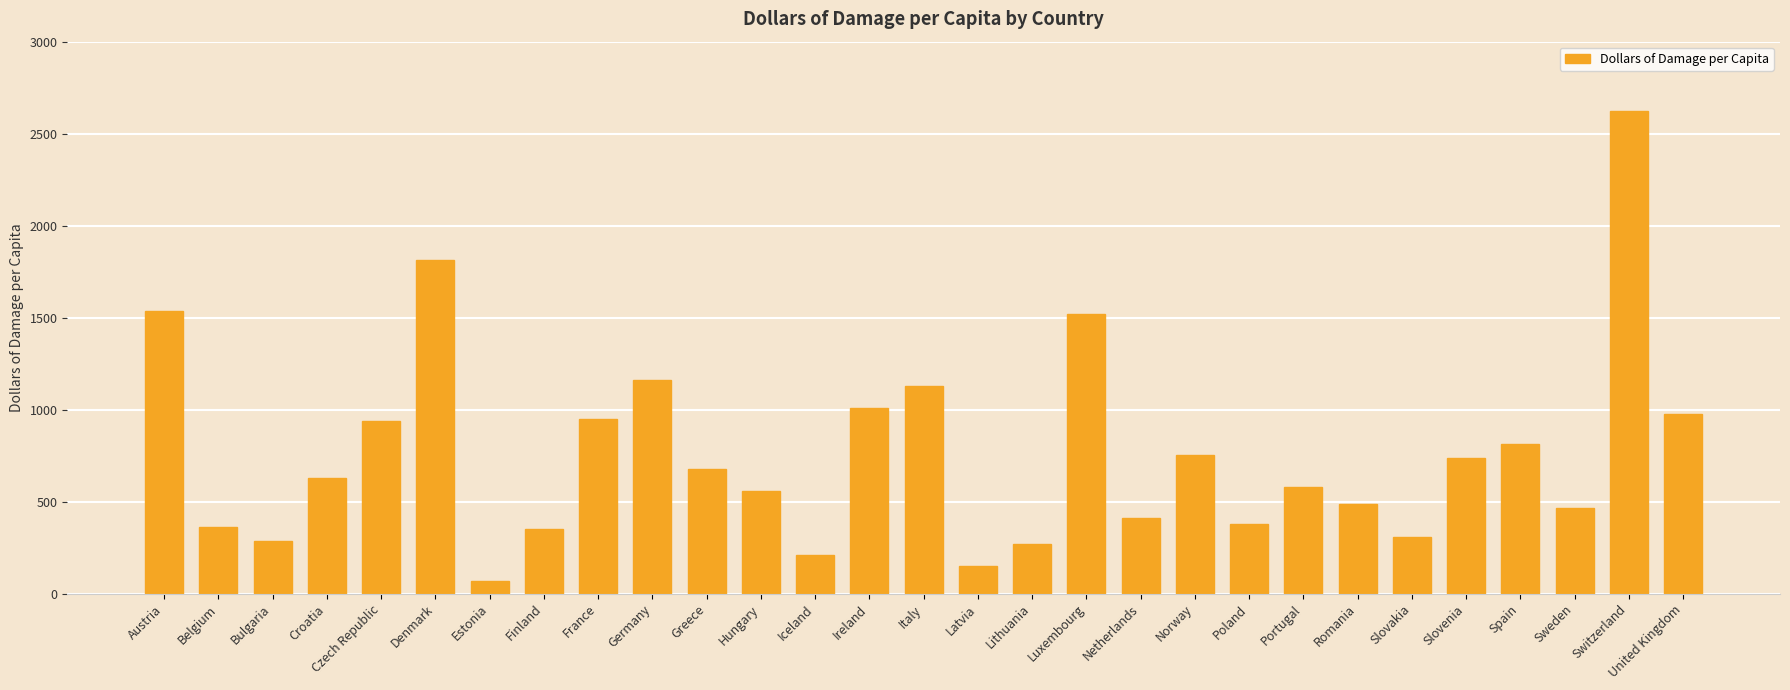

What is the difference between the values at Italy and Greece?

452